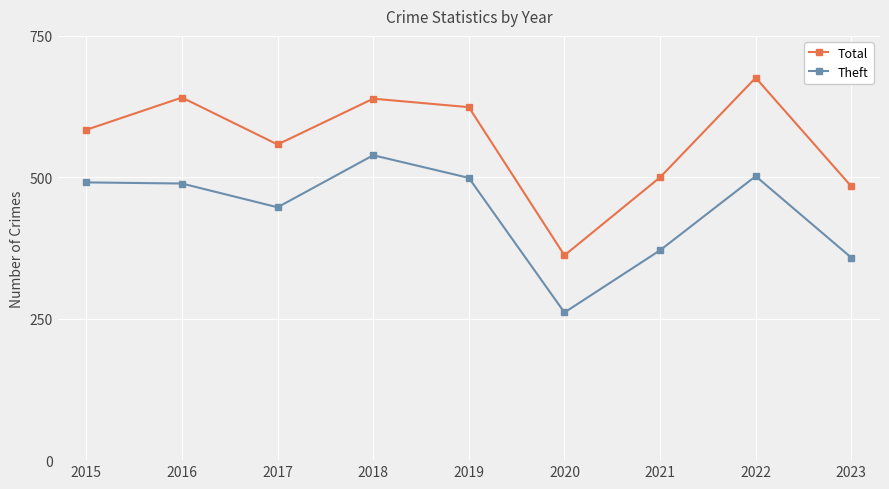

What is the sum of all Total values?

5068